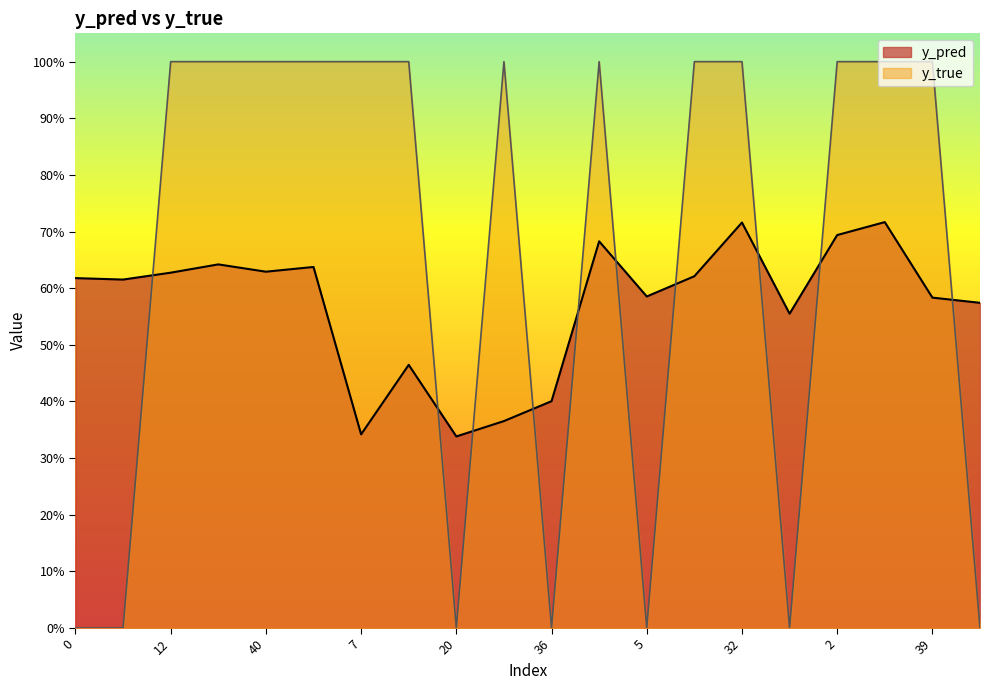

Where do y_pred and y_true first cross each other?

11 and 12